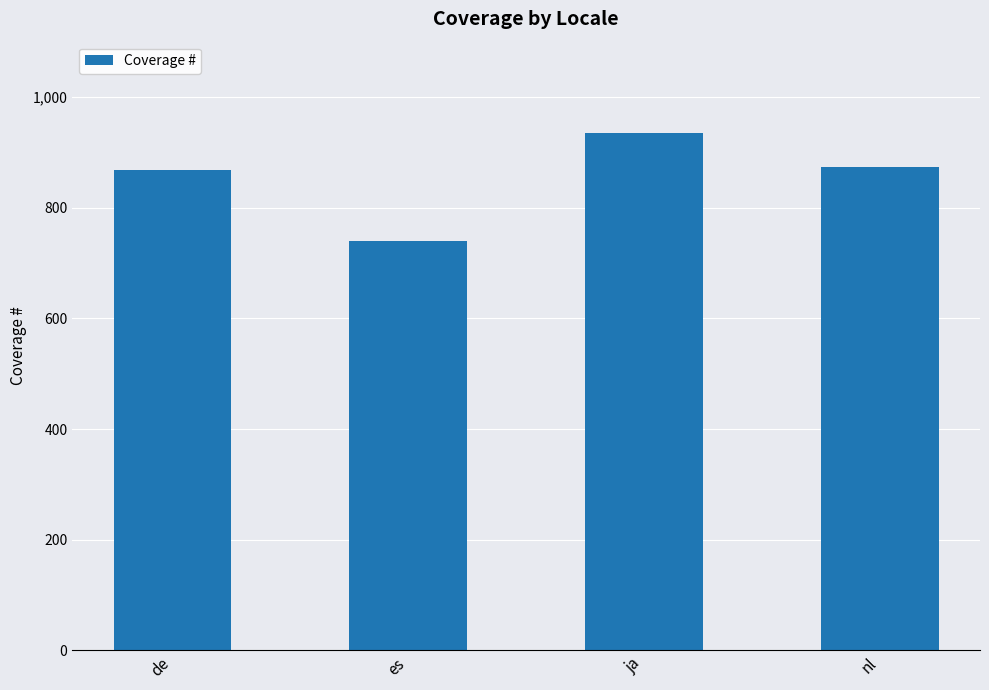

What position from the right is nl?

1